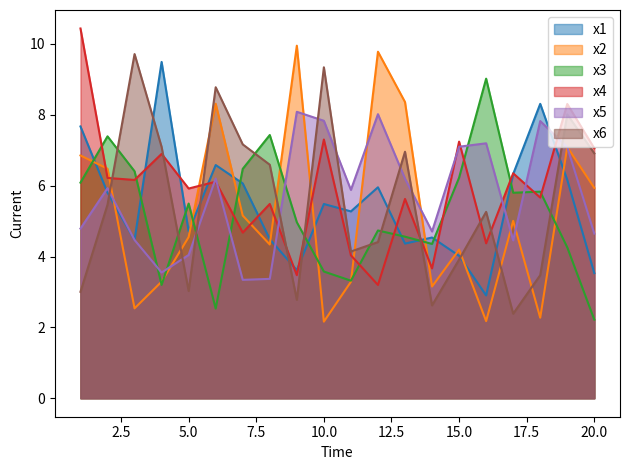

At which label does x2 first exceed 5?

1